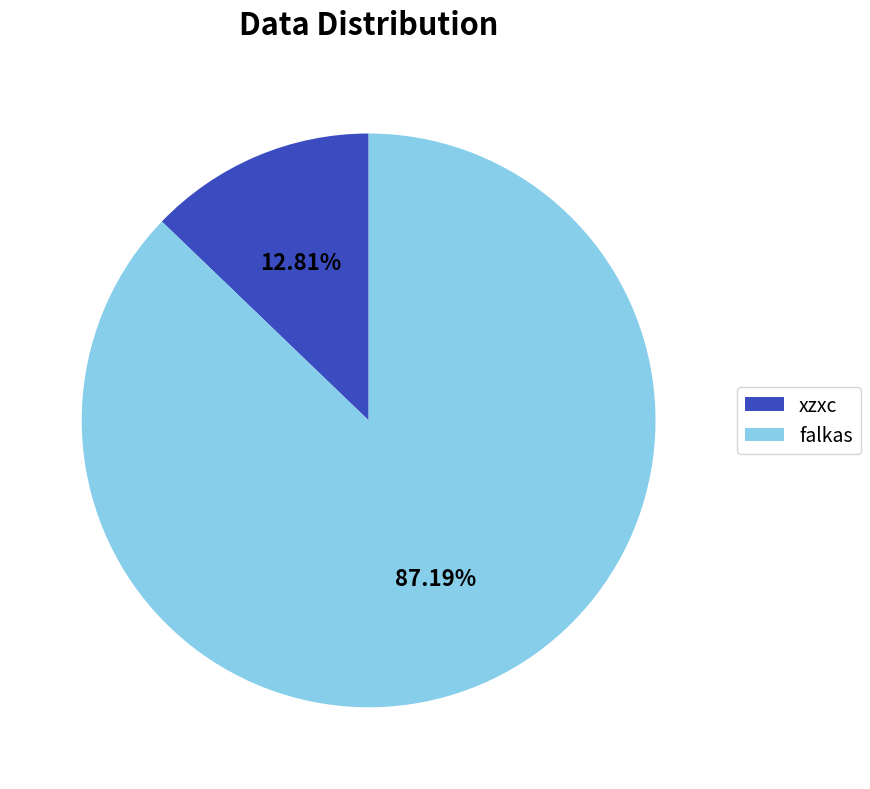

Which category has the biggest portion of the pie?

falkas